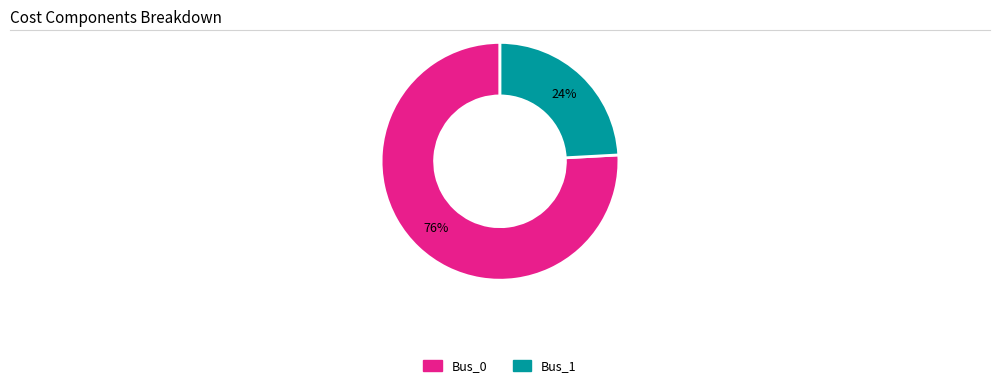

To the nearest percent, what is the average slice percentage?

50%